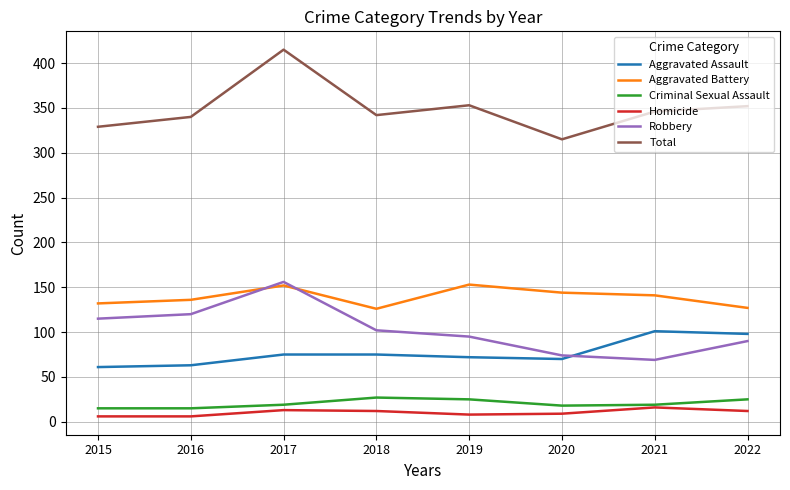

Which series has the largest range (max minus min)?

Total